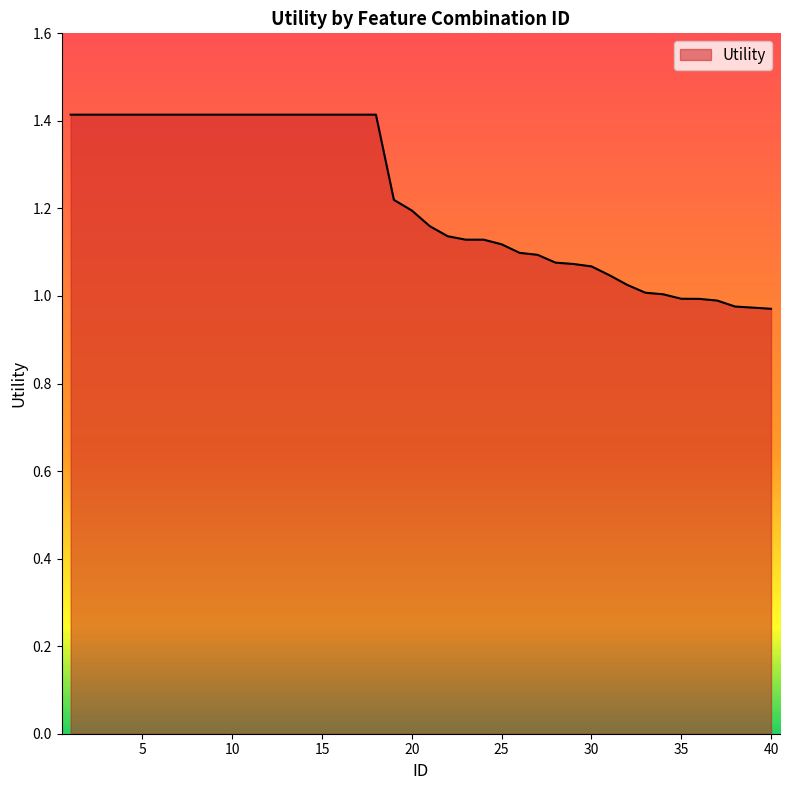

What is the difference between the maximum and minimum values?

0.4